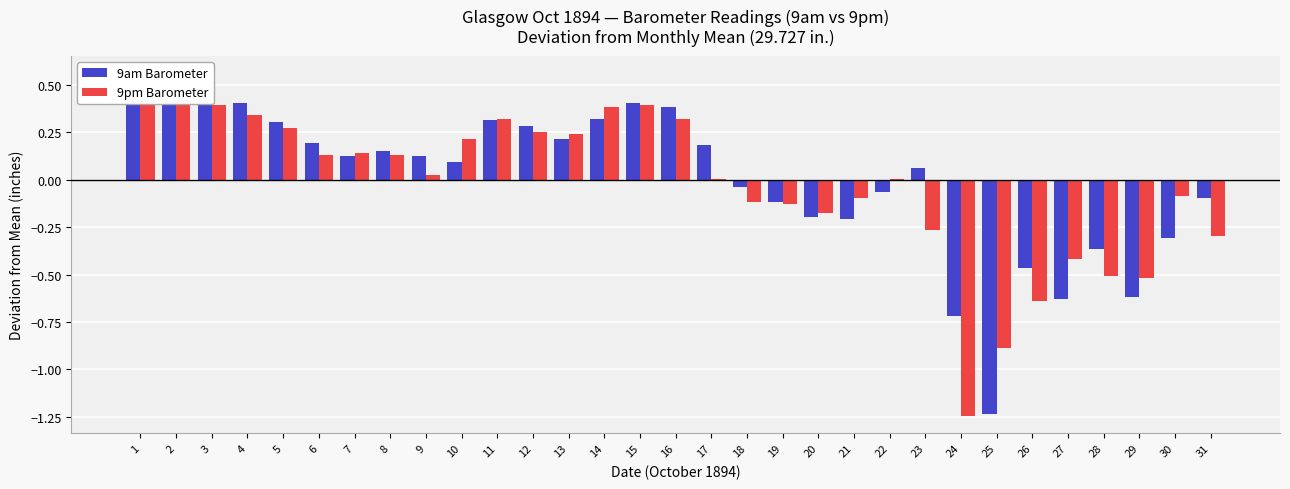

What is the value of the 9pm Barometer bar at the 16th from the left?

0.3